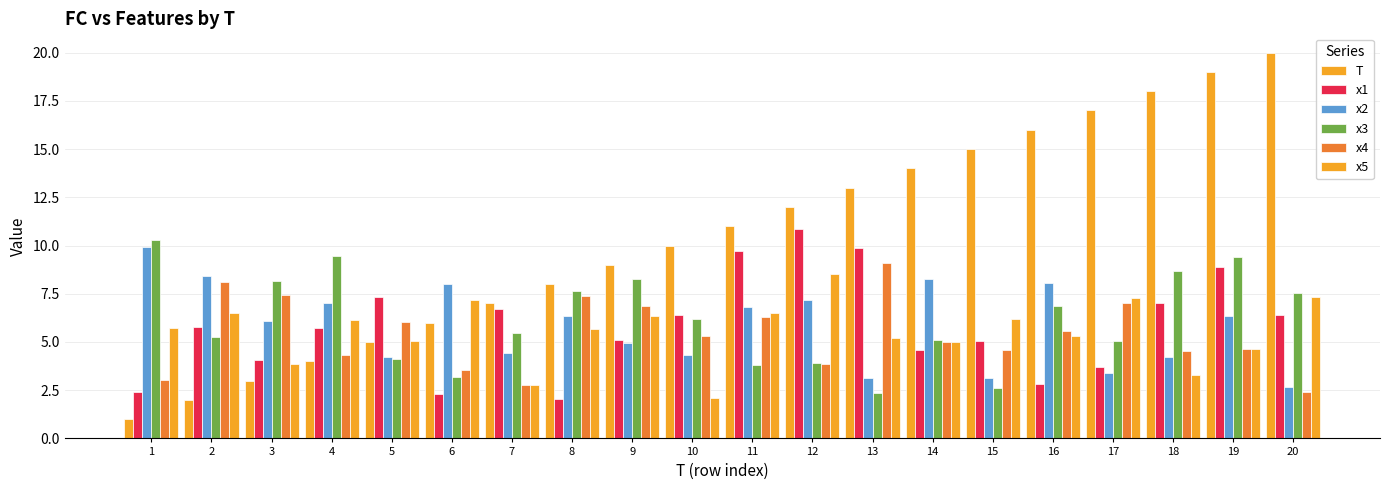

What is the difference between the highest and lowest values at 12?

8.1